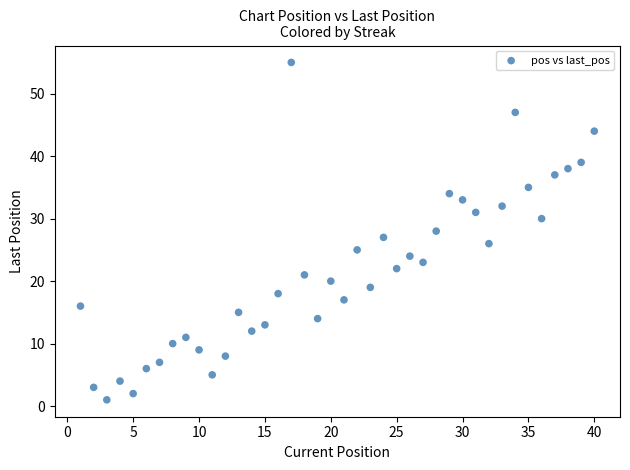

What is the range of X values (max minus min)?

39